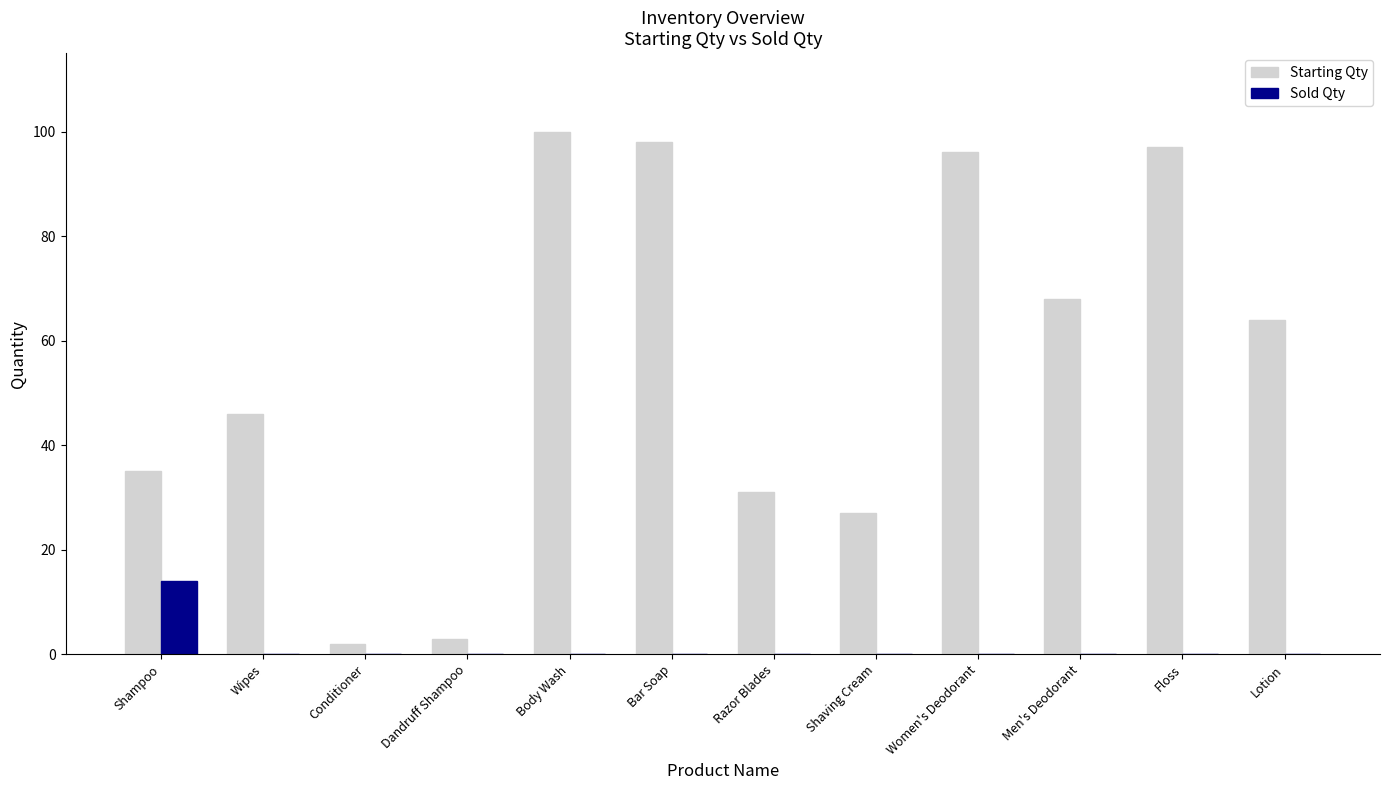

How many distinct data groups are displayed?

2